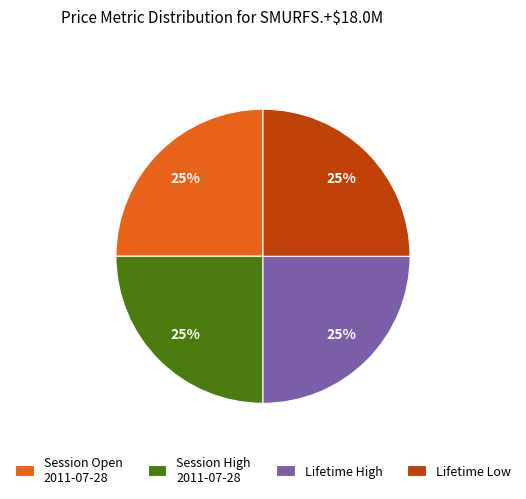

Does any single category account for the majority?

No